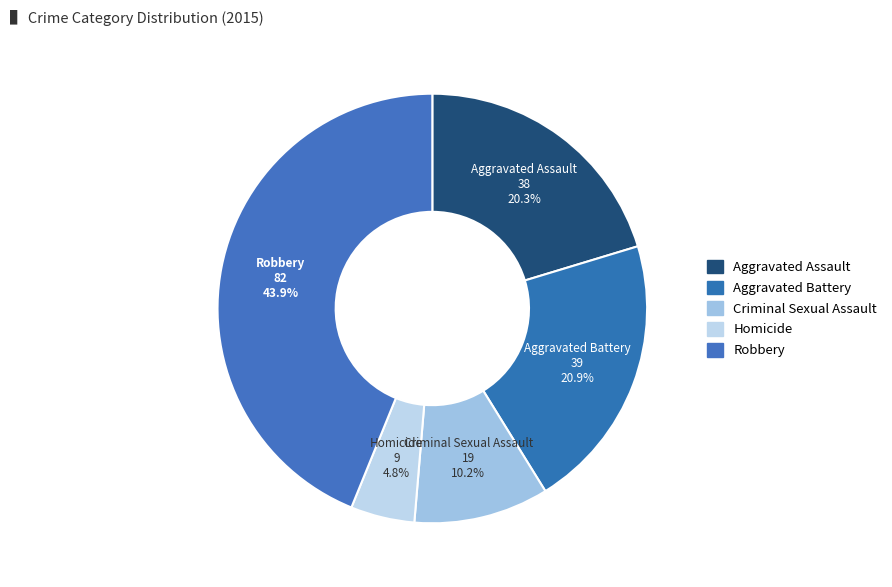

Rank the categories by value from highest to lowest.

Robbery, Aggravated Battery, Aggravated Assault, Criminal Sexual Assault, Homicide